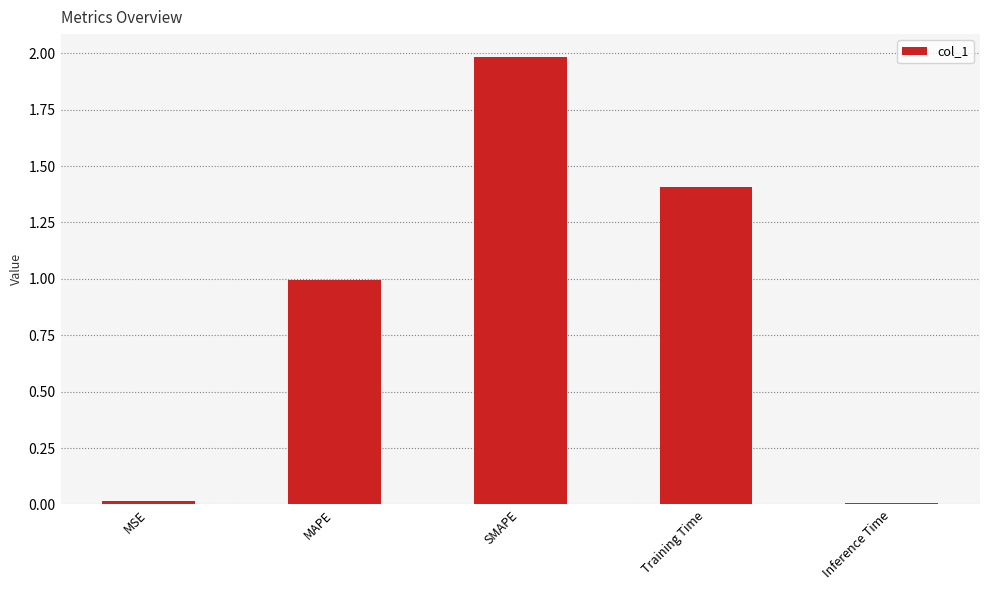

What is the difference between the second highest and minimum values?

1.4